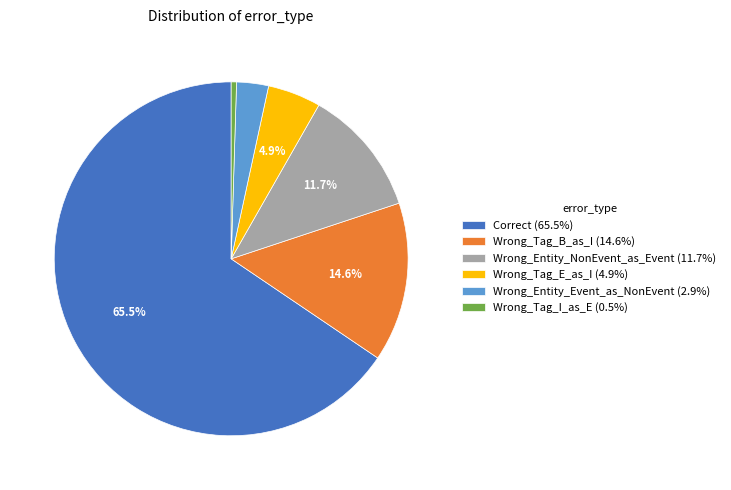

Count the number of slices in the pie.

6